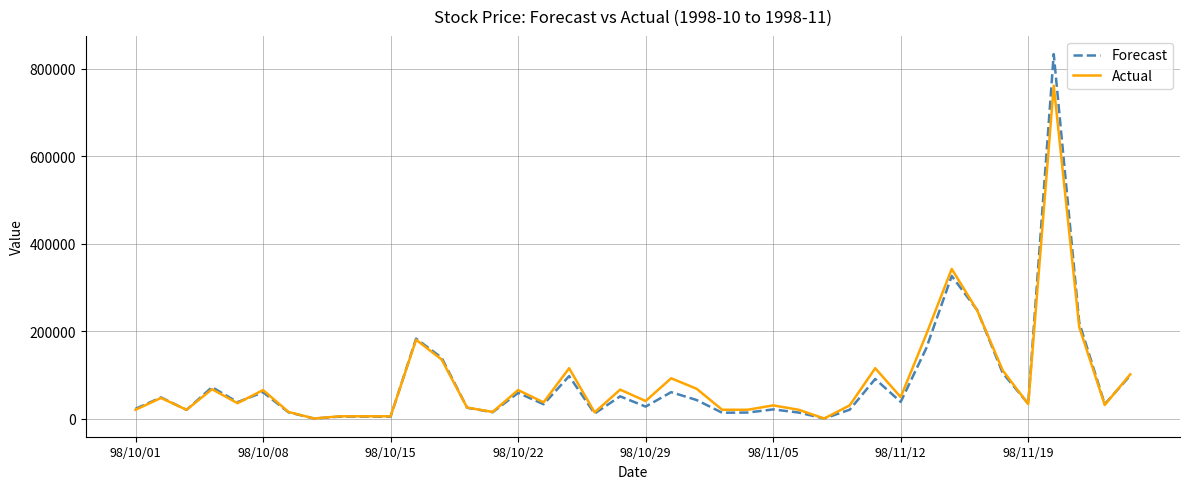

What is the highest value of the Forecast series?

833280